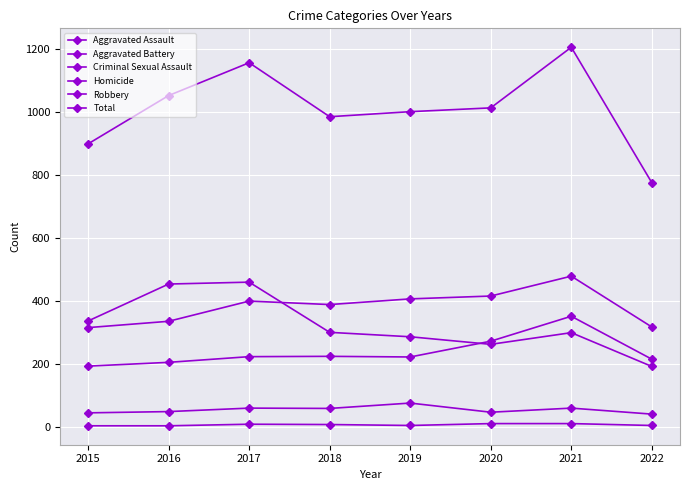

Where do Aggravated Assault and Robbery first cross each other?

2019 and 2020